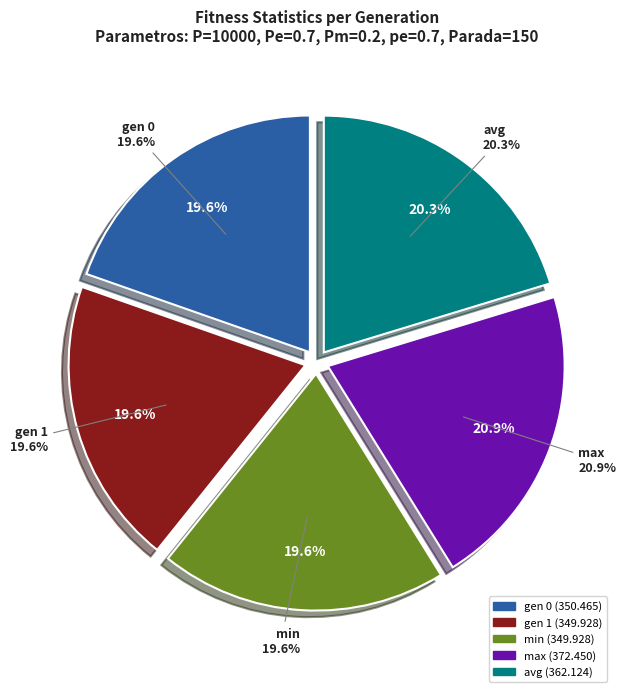

How many segments does this pie chart have?

5